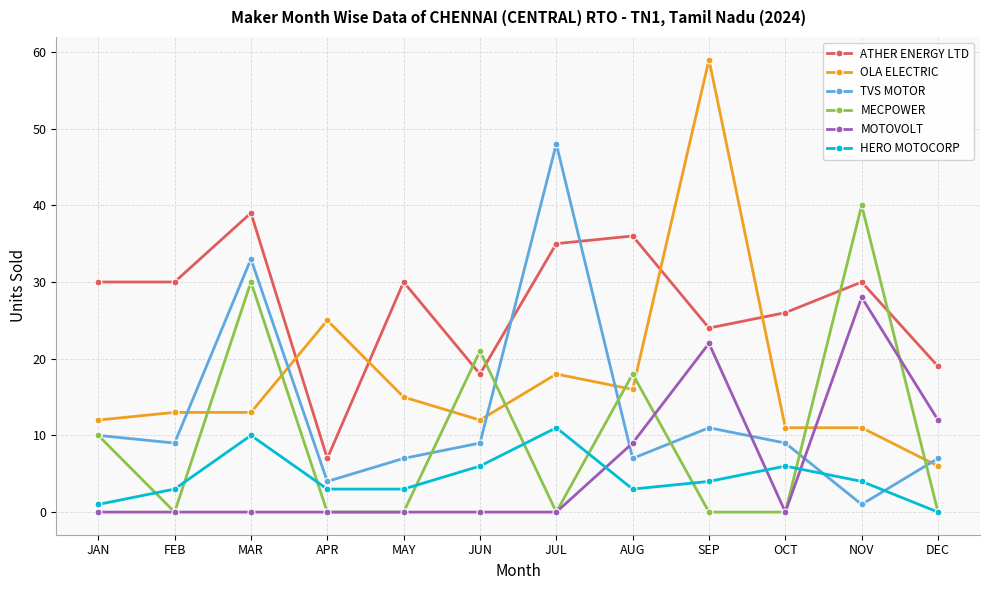

Count the number of data series in this chart.

6